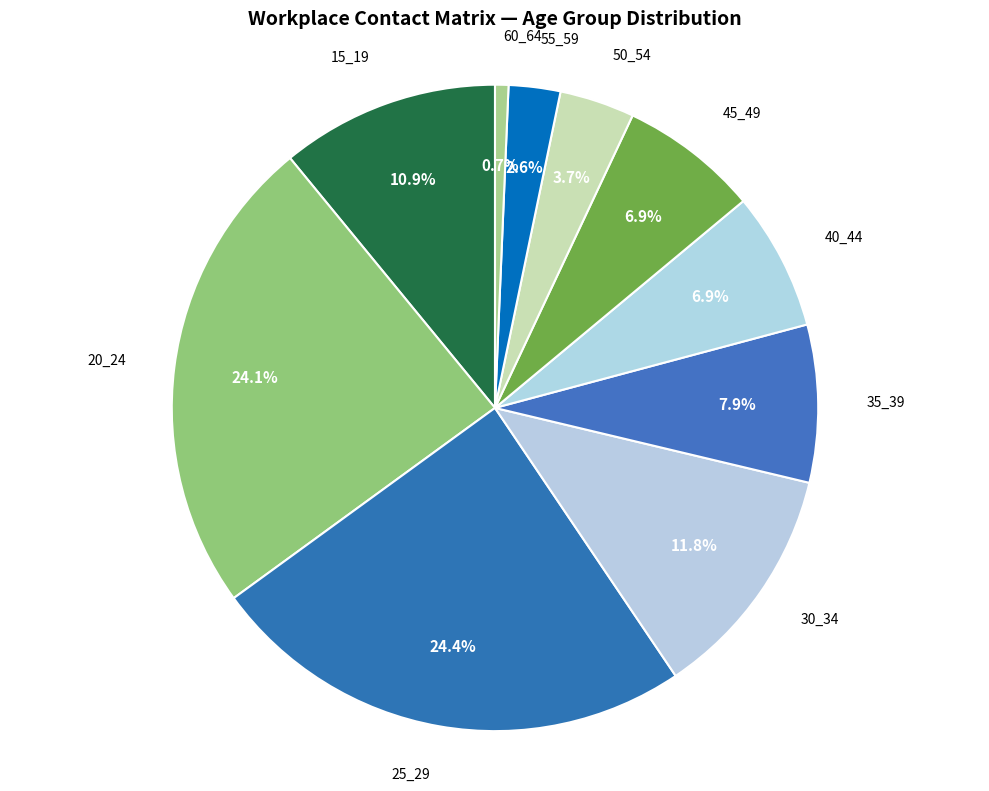

Is there a majority slice in this chart?

No